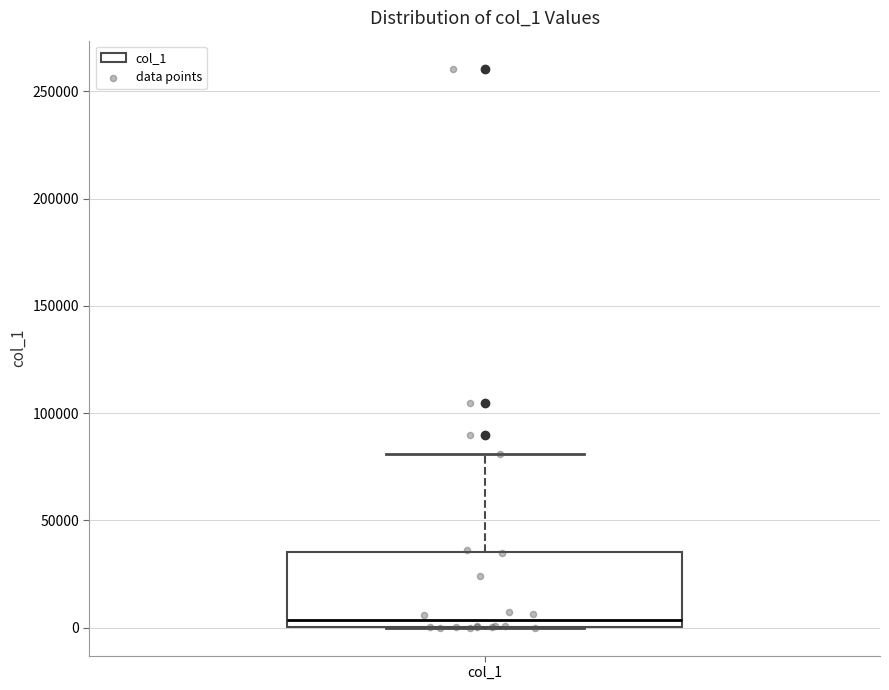

Read this box plot against the y-axis: the position of the median line, the range covered by the box, and the ends of both whiskers. The values are not printed on the chart, so give them approximately, as read against the axis.

median 5000, box 0 to 35000, whiskers 0 to 80000